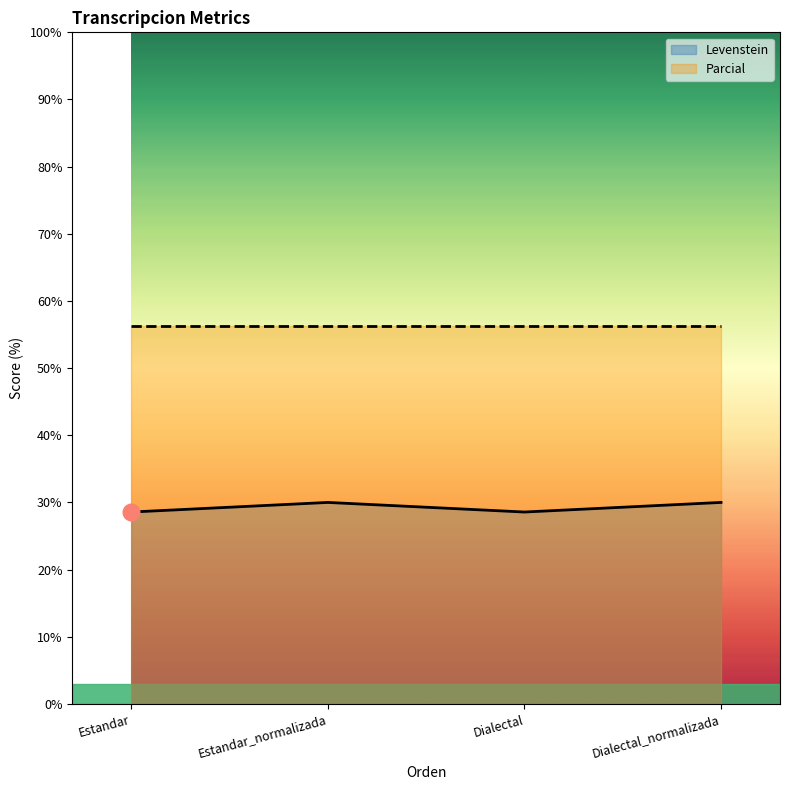

Does the chart have visible grid lines?

No